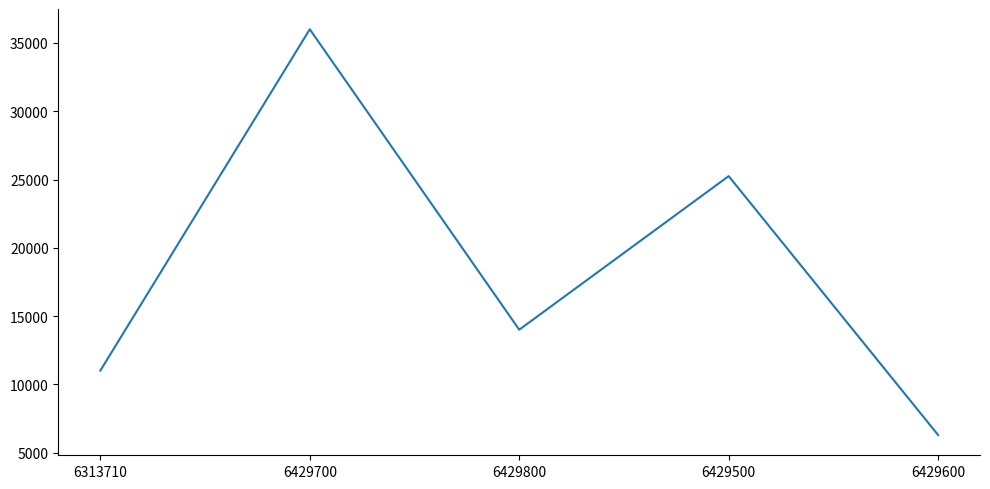

The value at 6429500 is 25248.0. True or false?

True